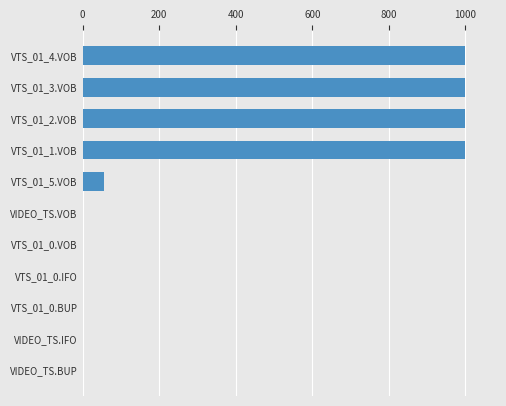

How many data points does each series have?

11